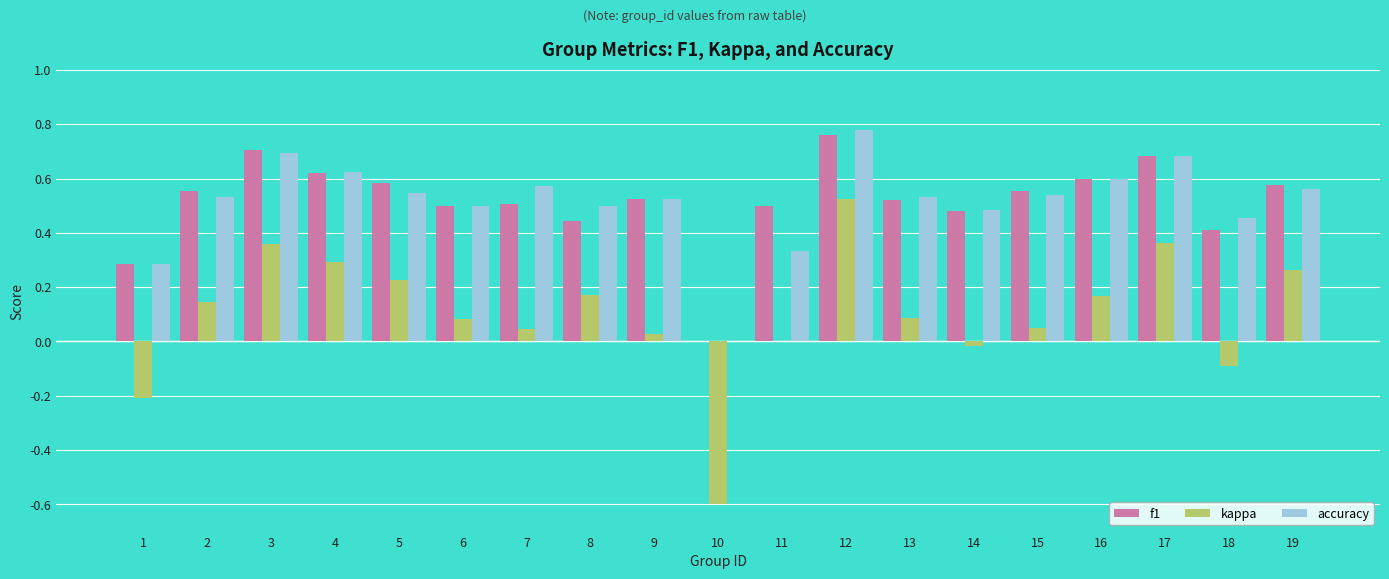

What is the sum of all f1 values?

9.8